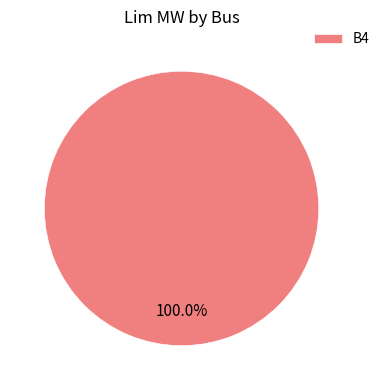

Does B4 account for over 50% of the chart?

Yes